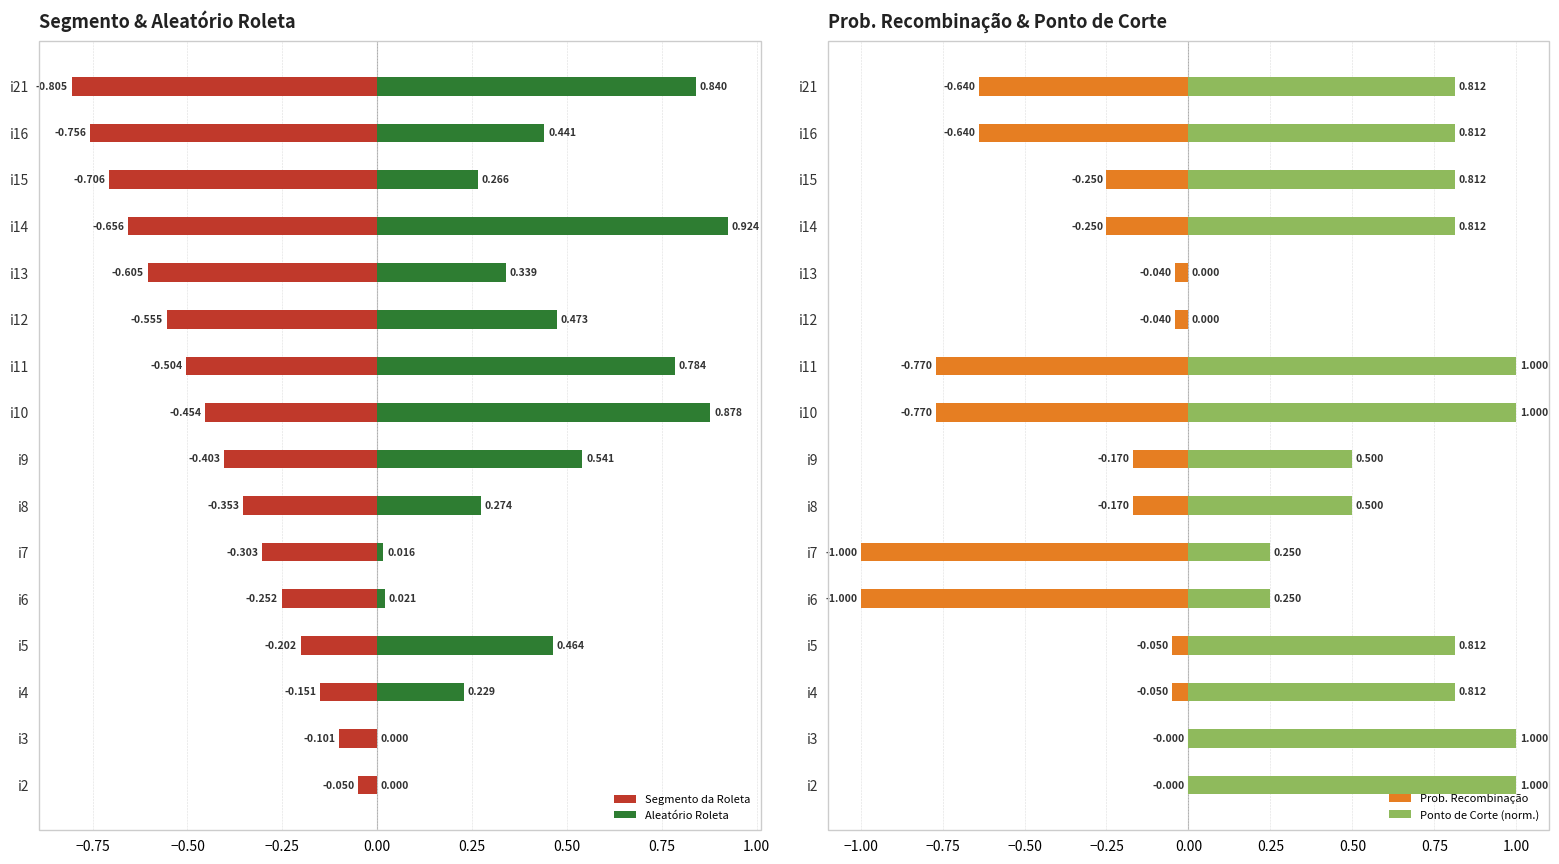

Which series changed the most between i4 and i15?

Segmento da Roleta